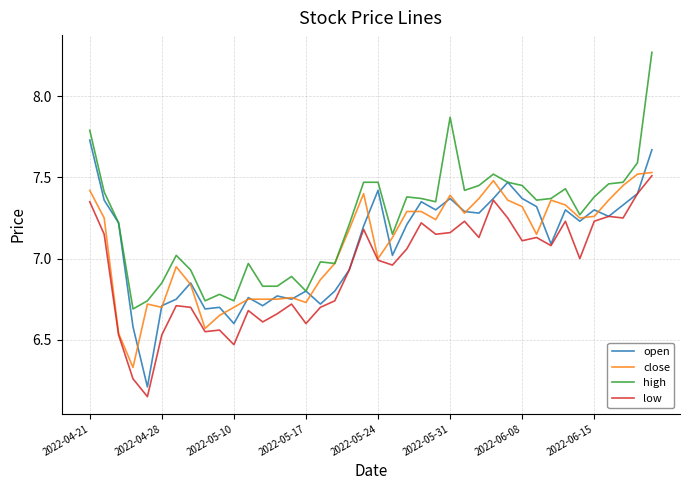

True or false: high and low cross at least once.

False